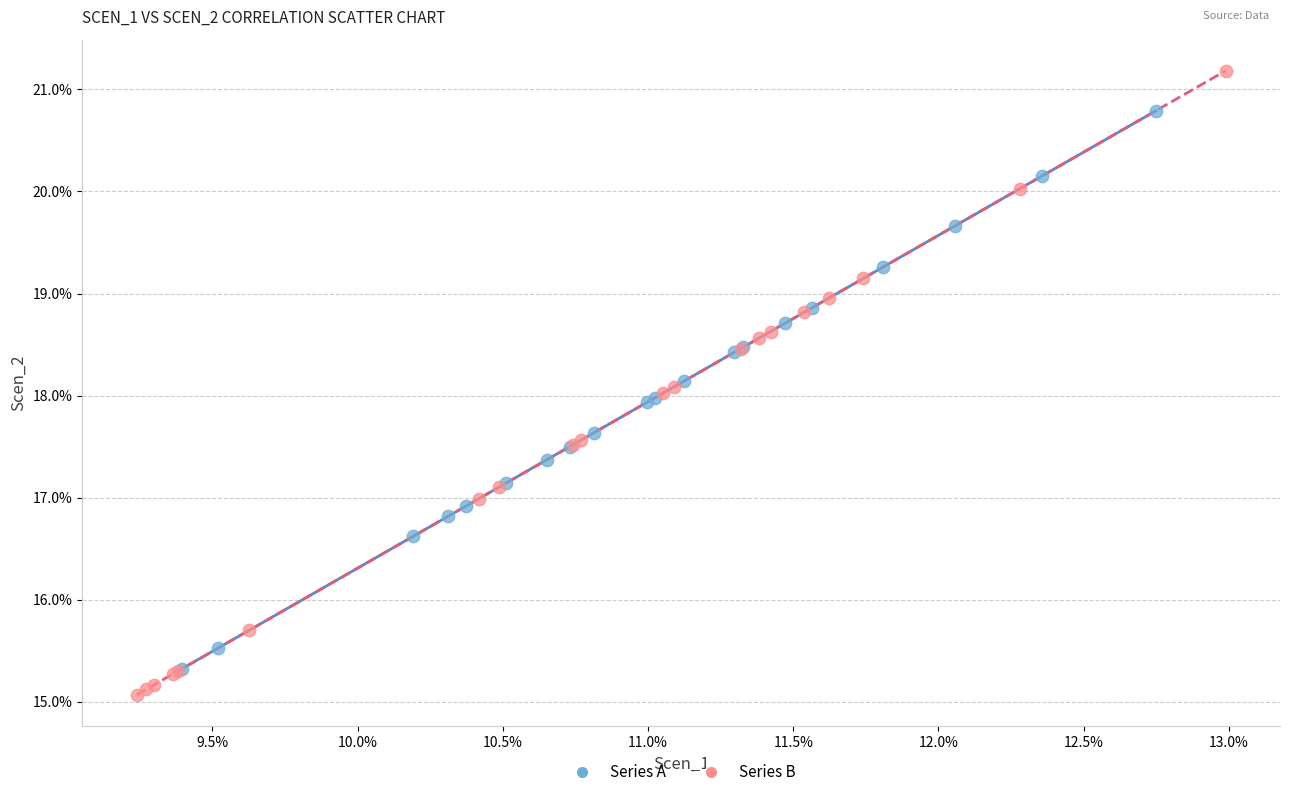

What are all the series names shown in the legend?

Series A, Series B